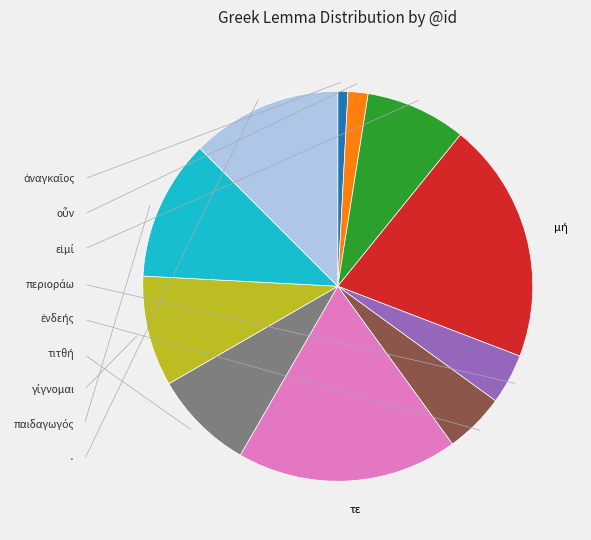

Is there a majority slice in this chart?

No